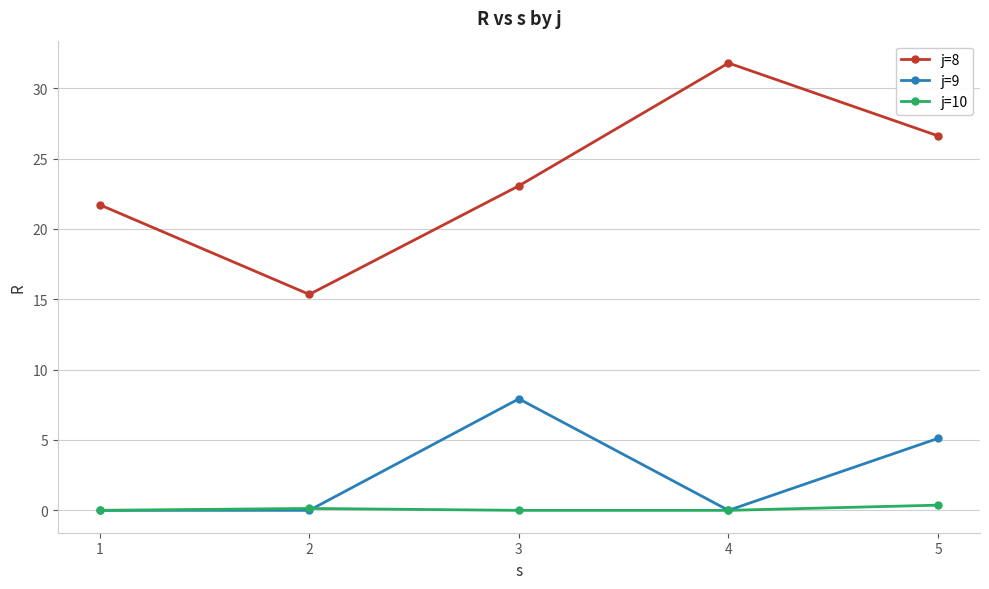

What is the total value across all series at 4?

31.8